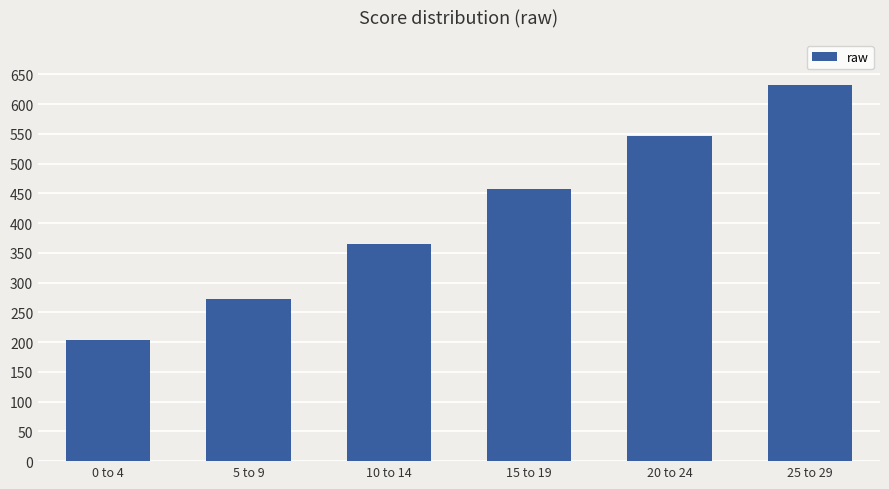

How many bars are there in total?

6